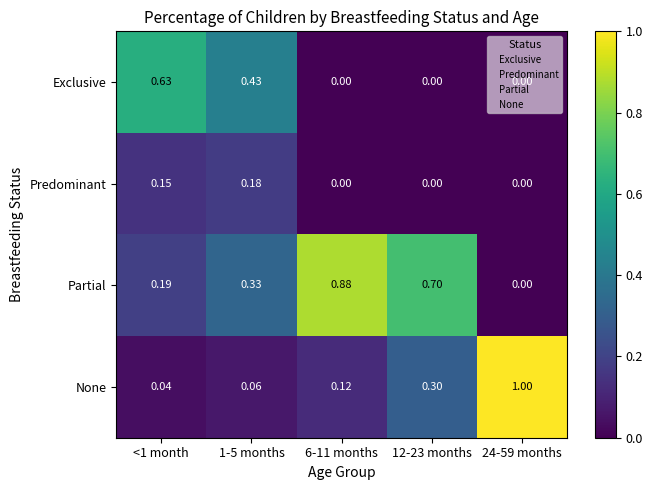

Rank the series by their average value, from lowest to highest.

Predominant, Exclusive, None, Partial